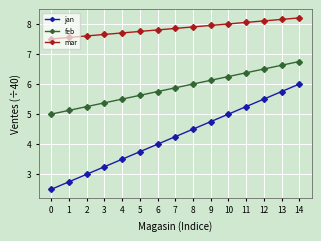

At how many categories does at least one series exceed 4?

15